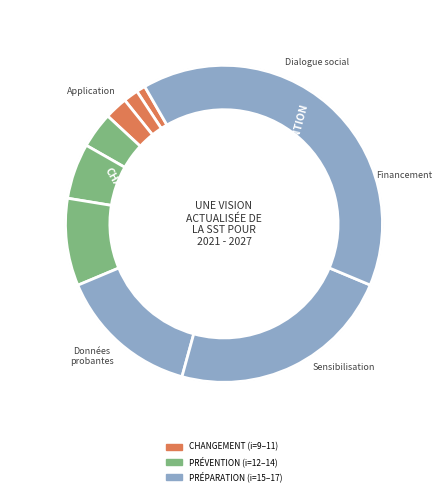

To the nearest percent, what percentage of the pie is 12?

4%